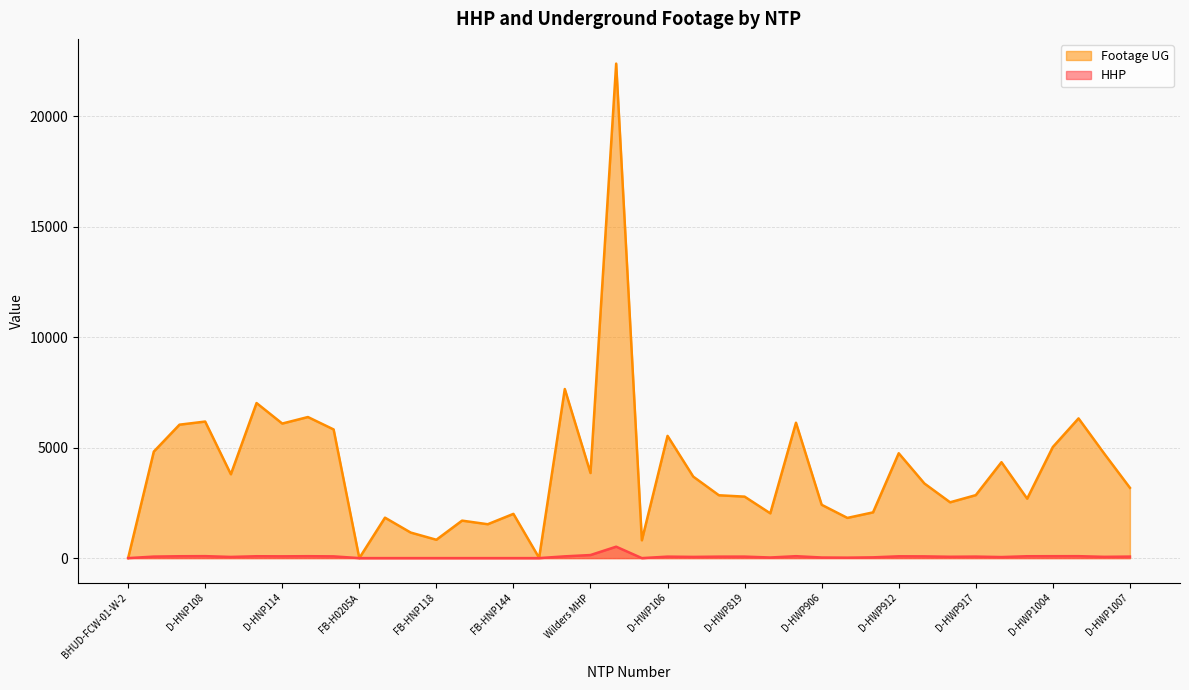

Is it true that HHP equals -292 at FB-HNP118?

False